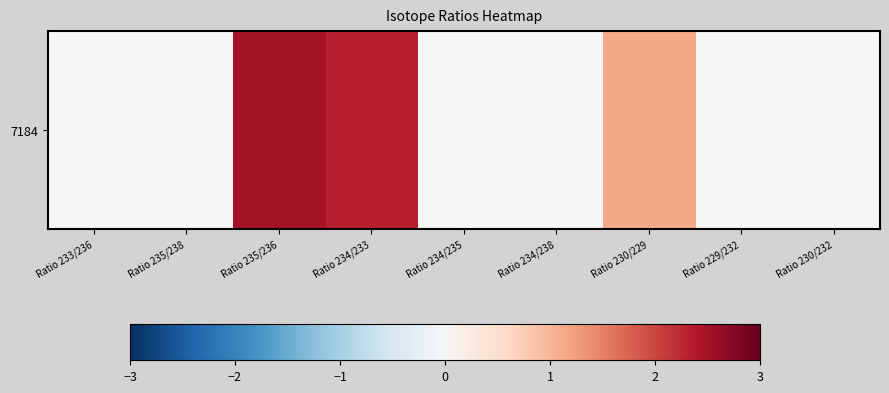

Reading left to right, transcribe all the data shown in this chart.

0.0	-0.0	2.5	2.3	-0.0	-0.0	1.1	0.0	-0.0